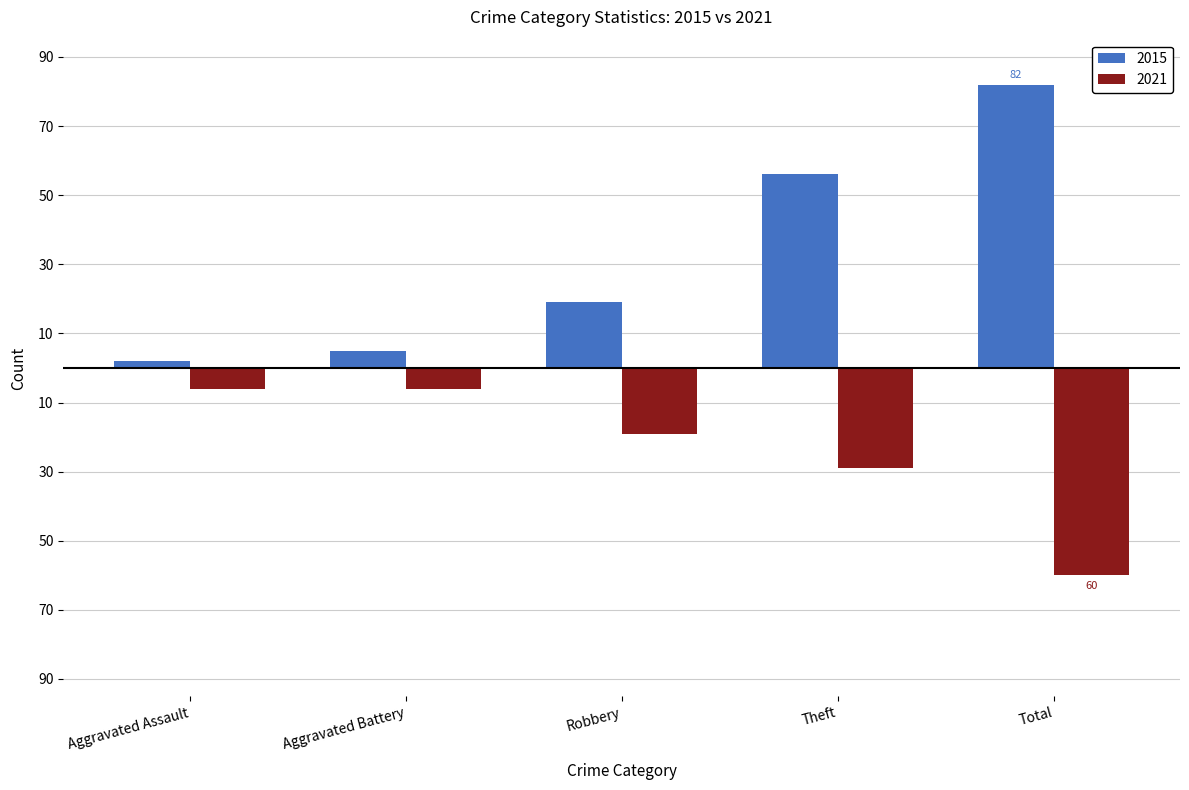

Does the chart contain any negative values?

Yes